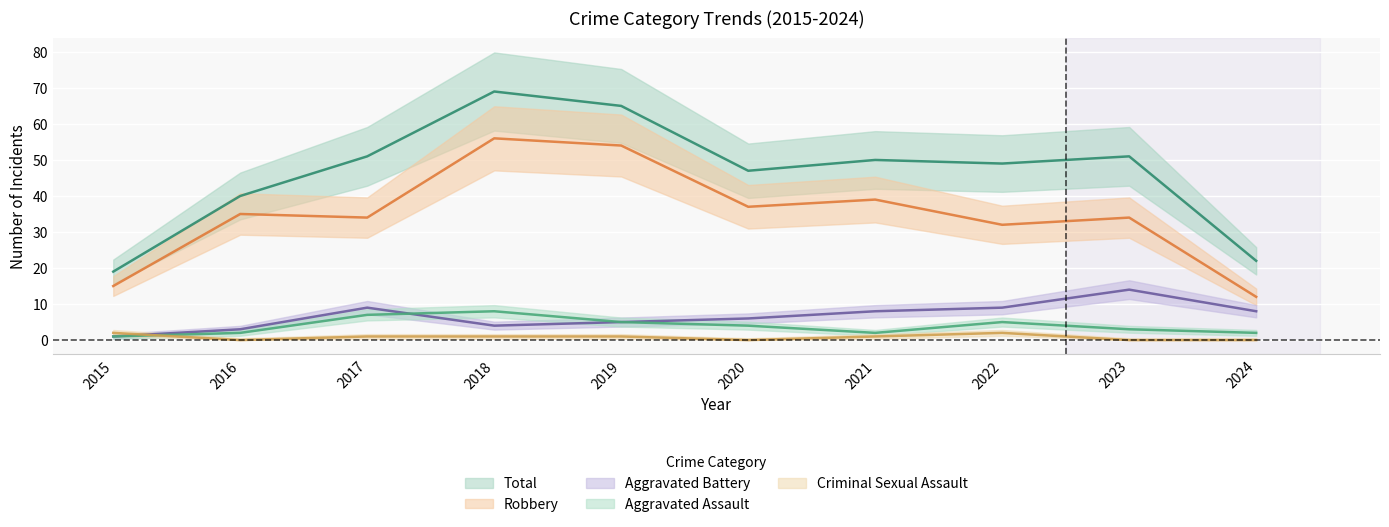

At 2021, list the series in order from smallest to largest.

Criminal Sexual Assault, Aggravated Assault, Aggravated Battery, Robbery, Total